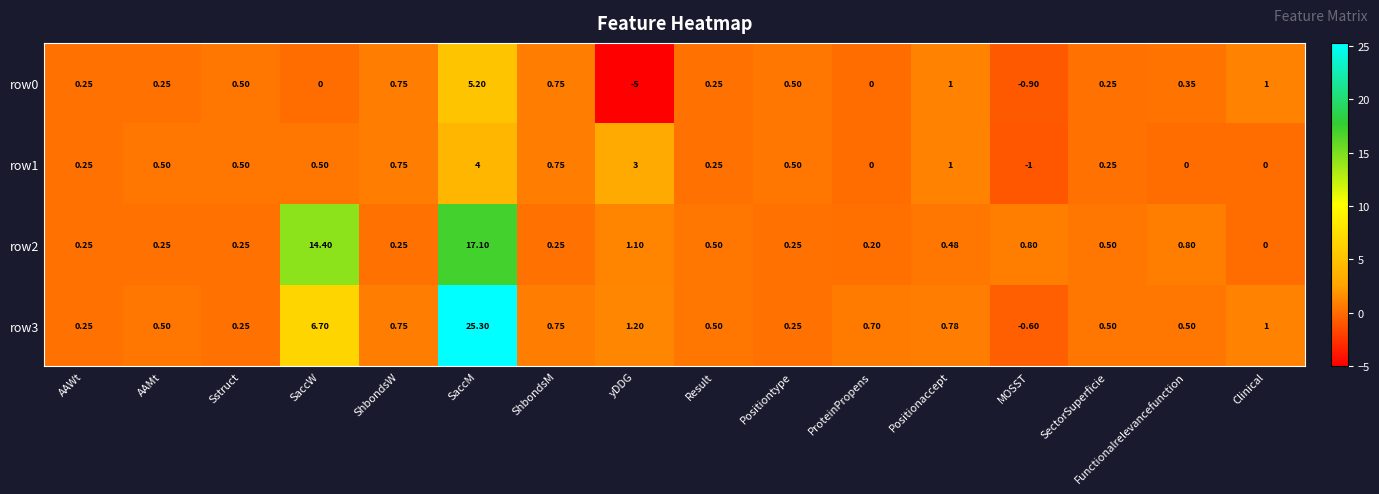

At which category is the sum across all series the highest?

SaccM